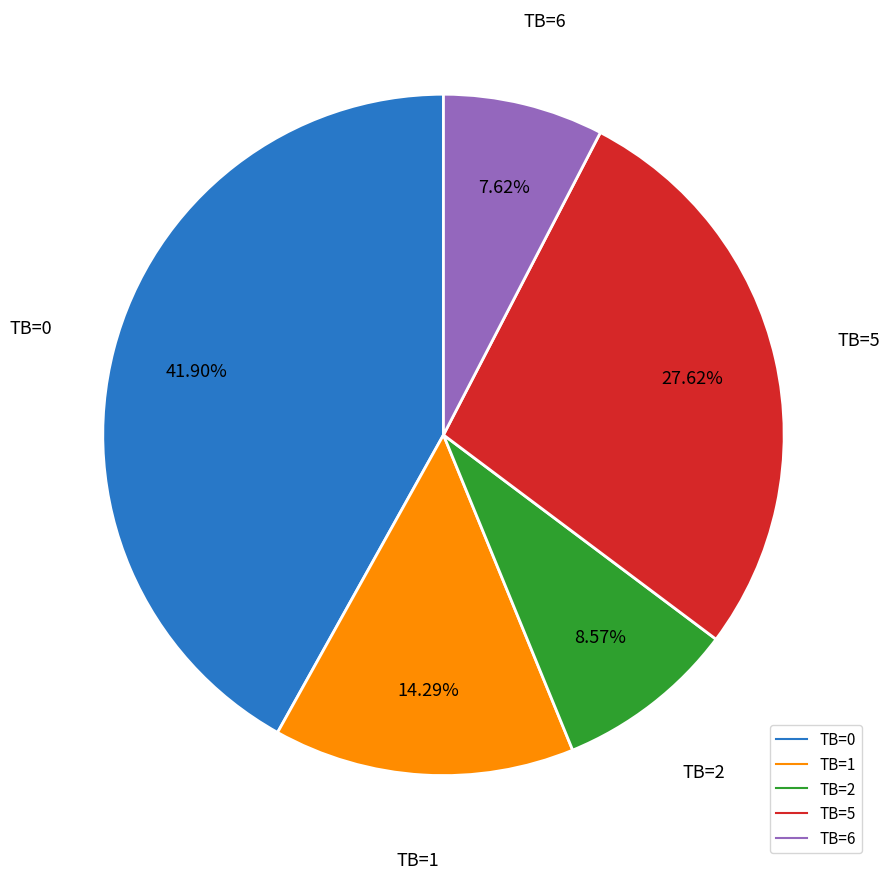

Is there any slice that represents more than half of the pie?

No